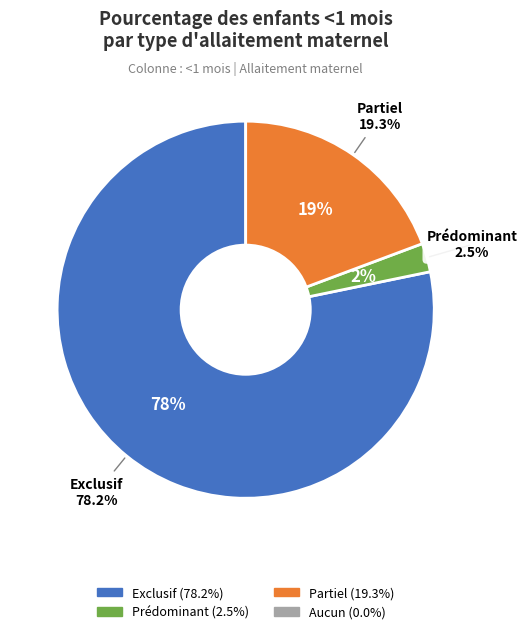

Is it true that Partiel is 25% of the pie?

False